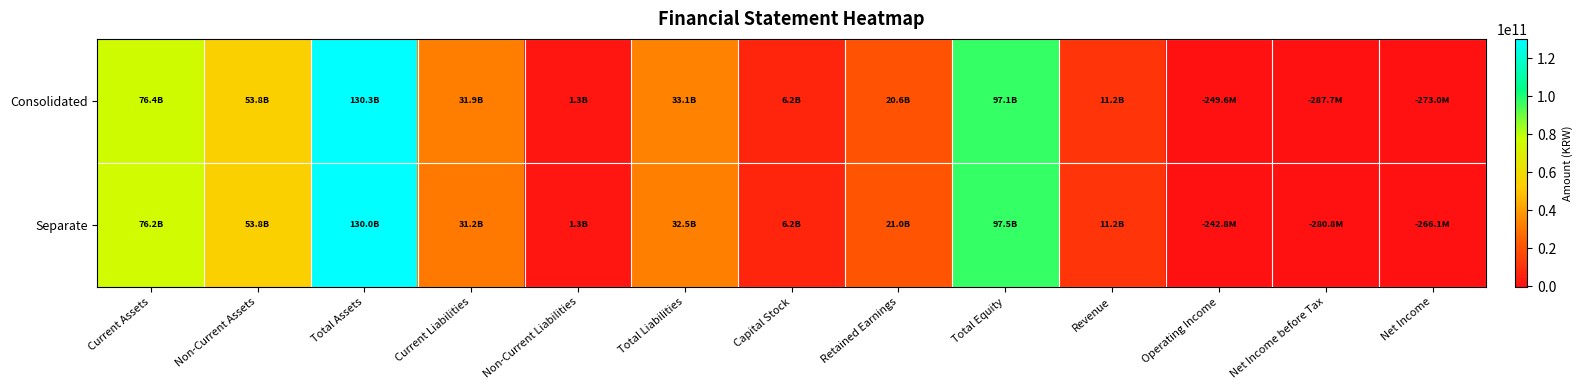

List the series in order of their peak value, lowest first.

Separate, Consolidated